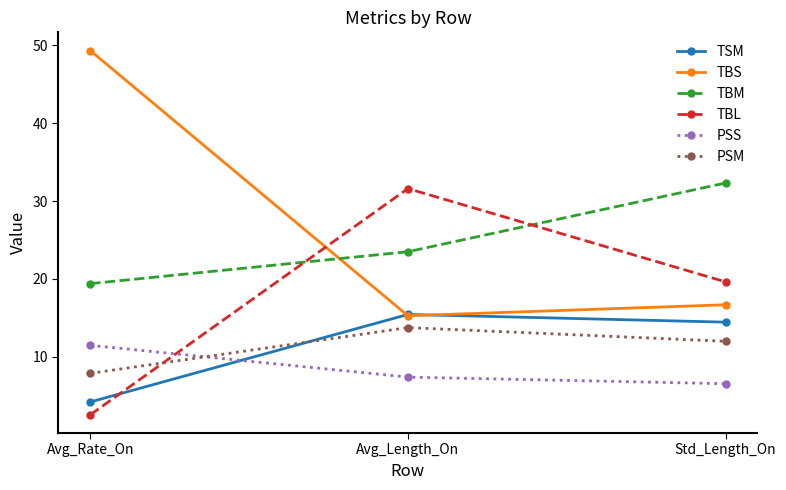

How many categories are shown in the chart?

3